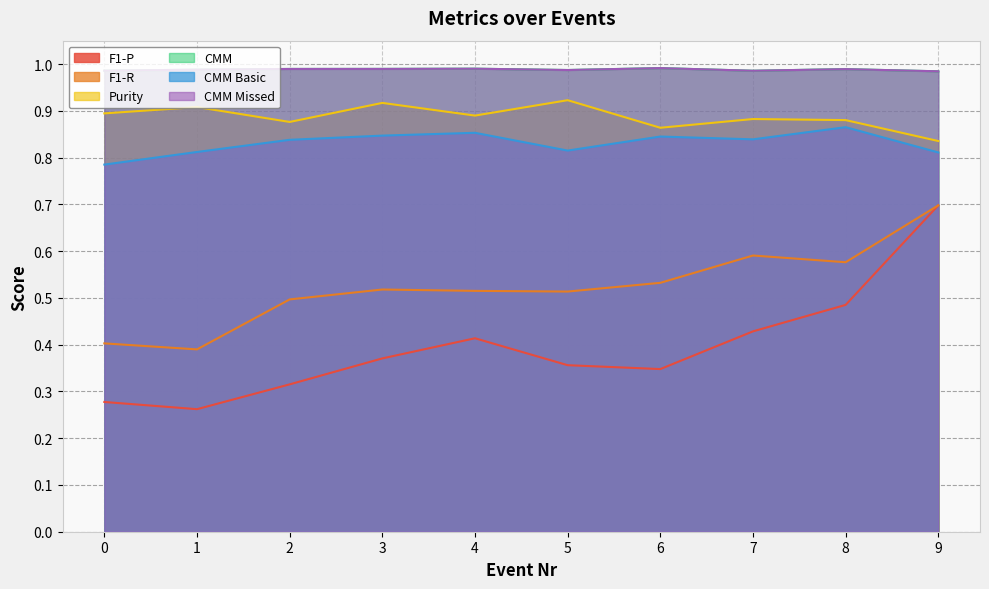

How many distinct data groups are displayed?

6